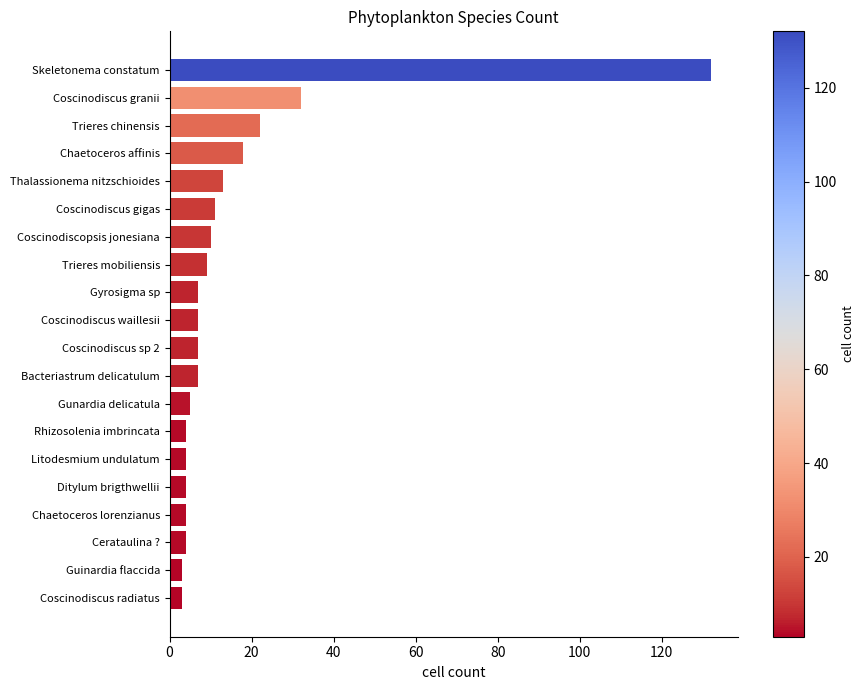

At which label is the value closest to 67?

Coscinodiscus granii